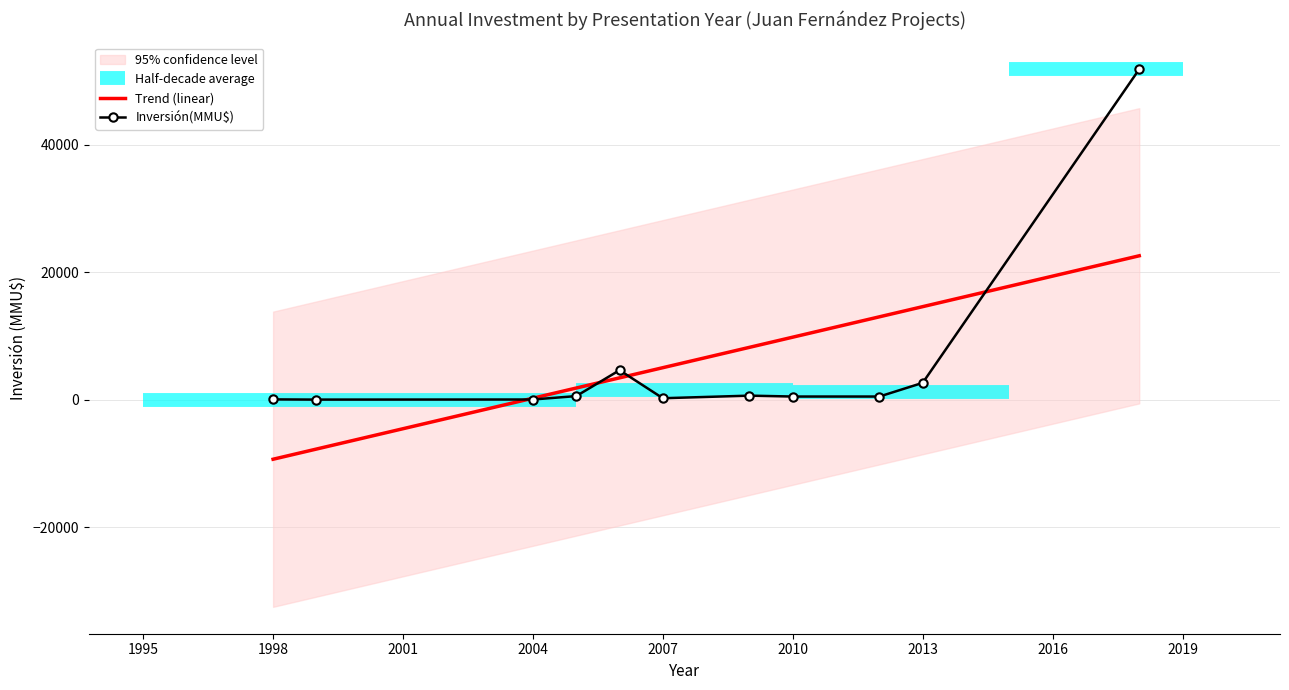

True or false: Inversión(MMU$) has more than 1 points higher than both neighbors.

True